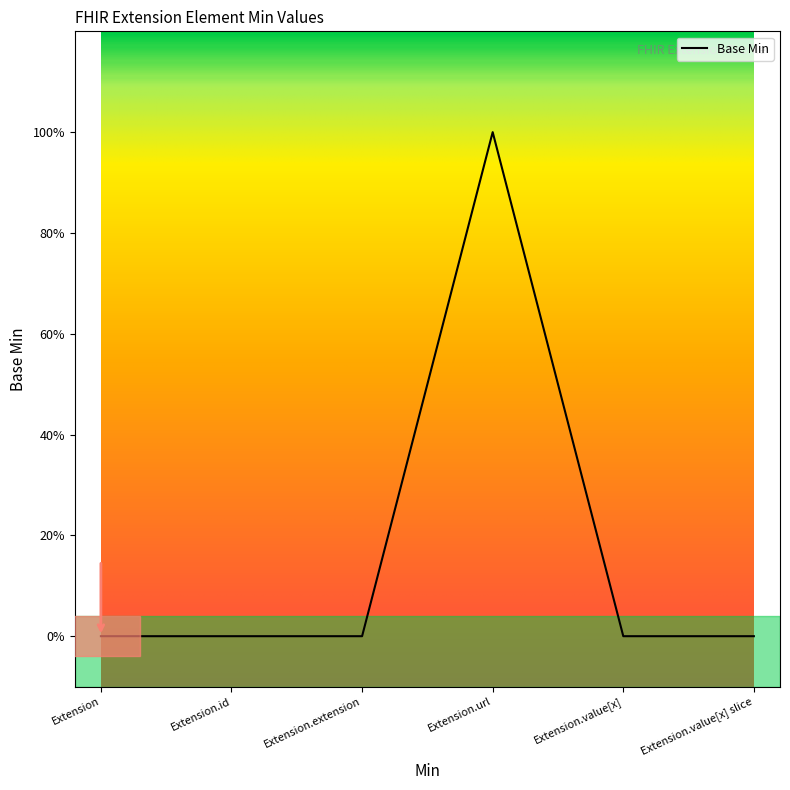

Does the chart have visible grid lines?

No